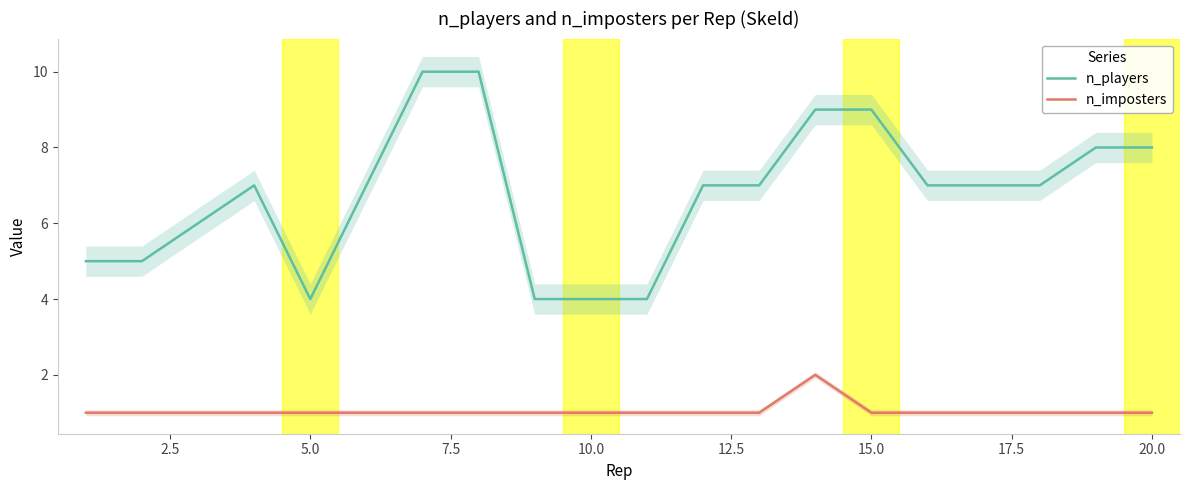

The value of n_imposters at 20.0 is 2. True or false?

False